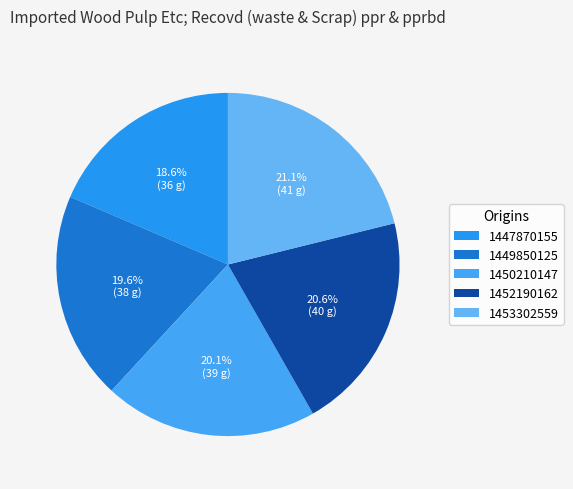

To the nearest percent, what is the average slice percentage?

20%